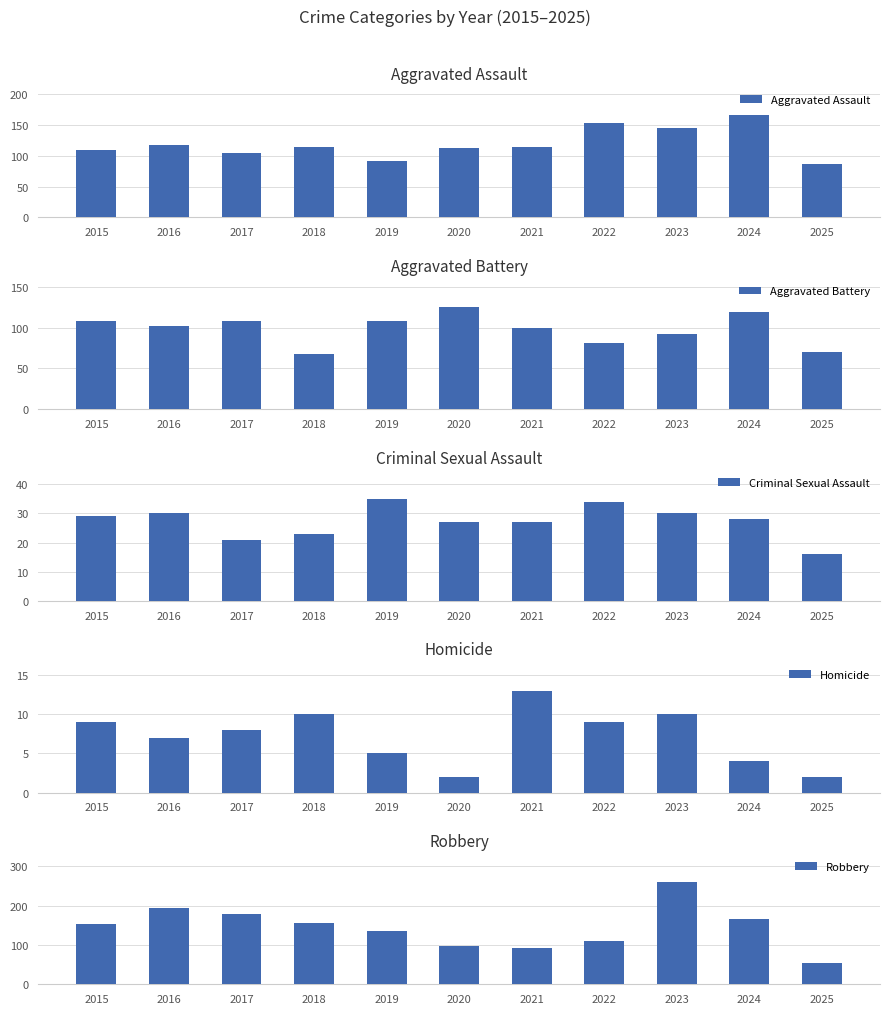

What is the total value across all series at 2017?

420